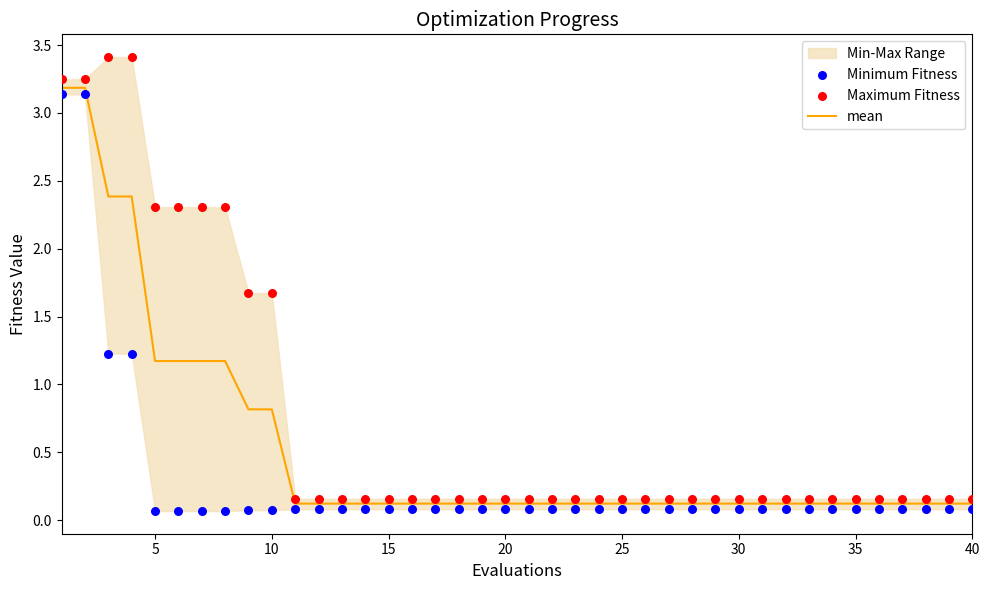

Is the value of Maximum Fitness at 23 greater than the value of Minimum Fitness at 0?

No